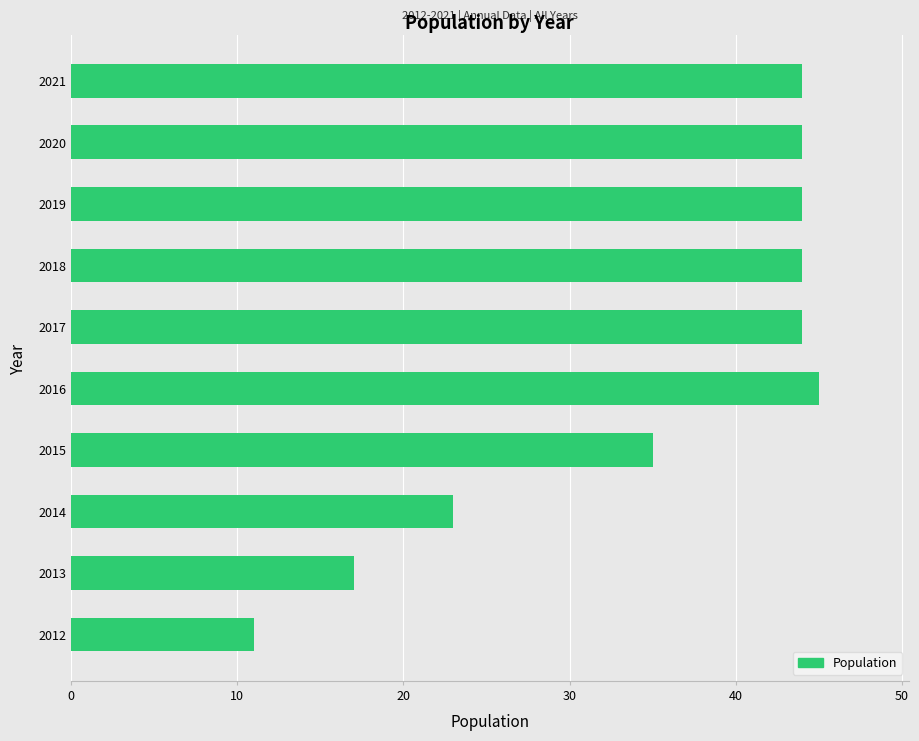

Count the number of data series in this chart.

1